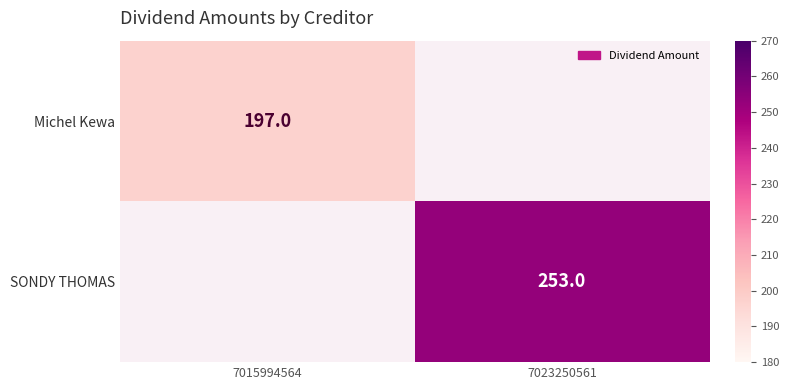

The value of Michel Kewa at 7015994564 is 298. True or false?

False